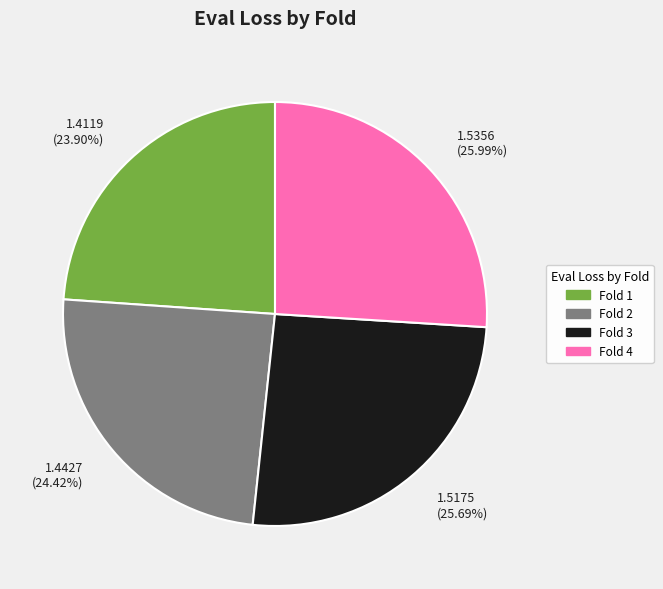

Is there any slice that represents more than half of the pie?

No